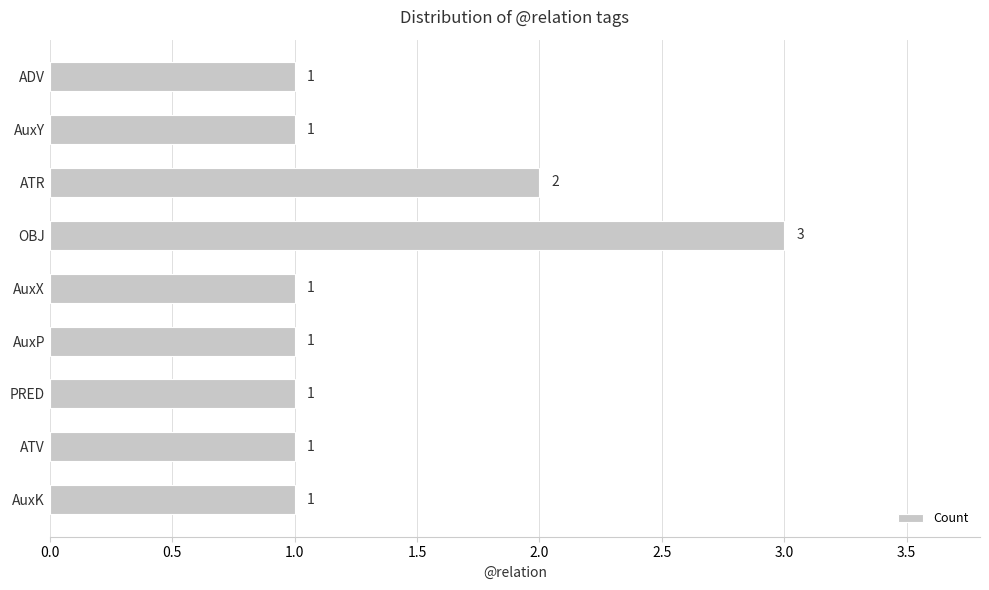

Reading top to bottom, extract all data points from this chart.

ADV=1	AuxY=1	ATR=2	OBJ=3	AuxX=1	AuxP=1	PRED=1	ATV=1	AuxK=1